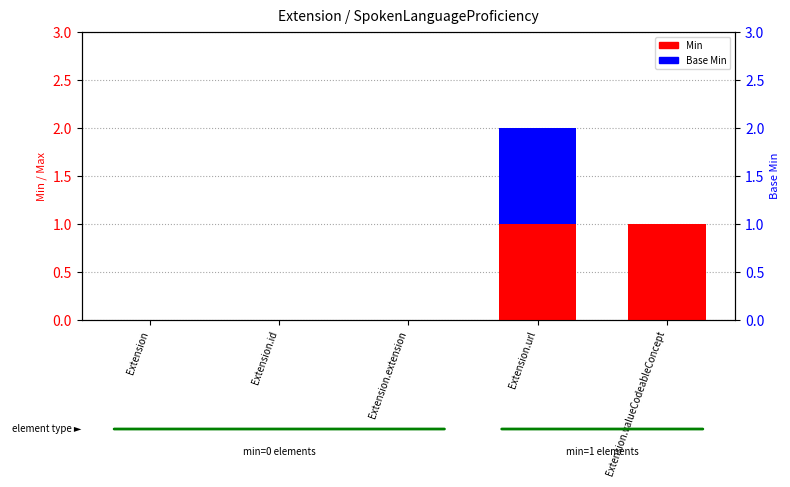

Which series has the largest range (max minus min)?

Min